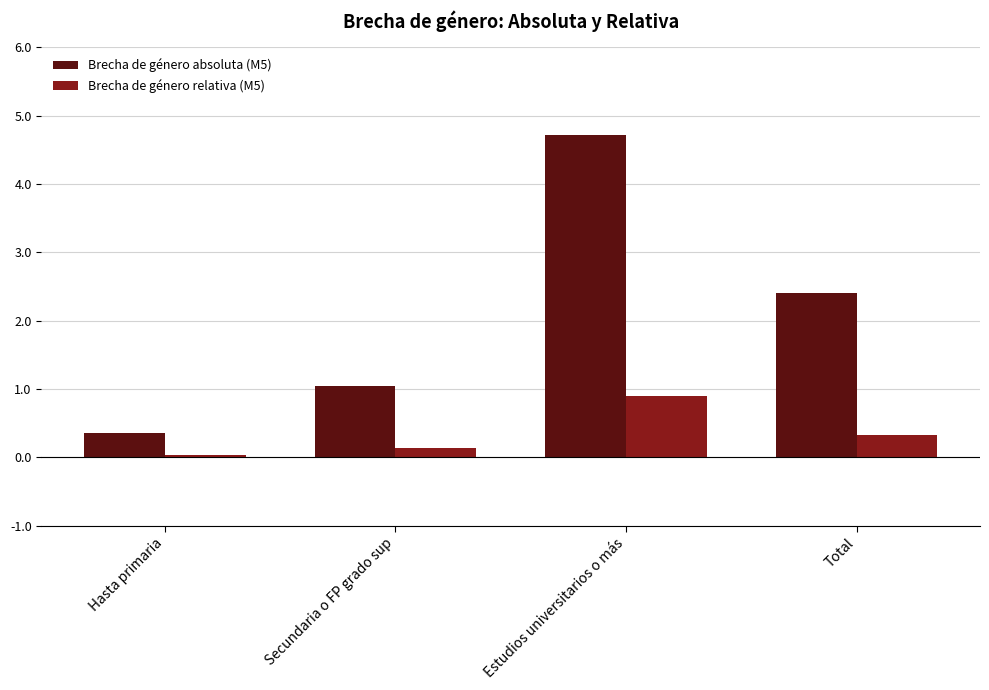

How many data points does each series have?

4